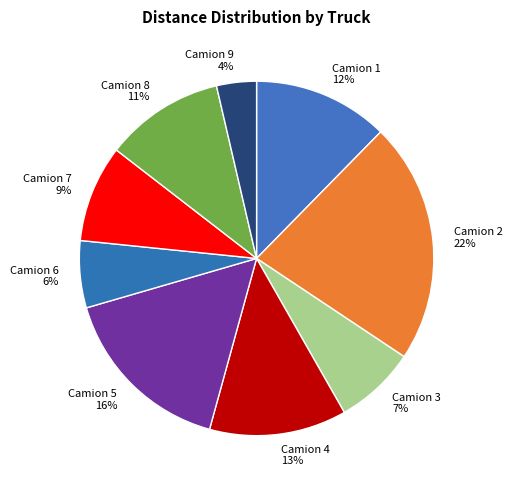

To the nearest percent, what is the average slice percentage?

11%